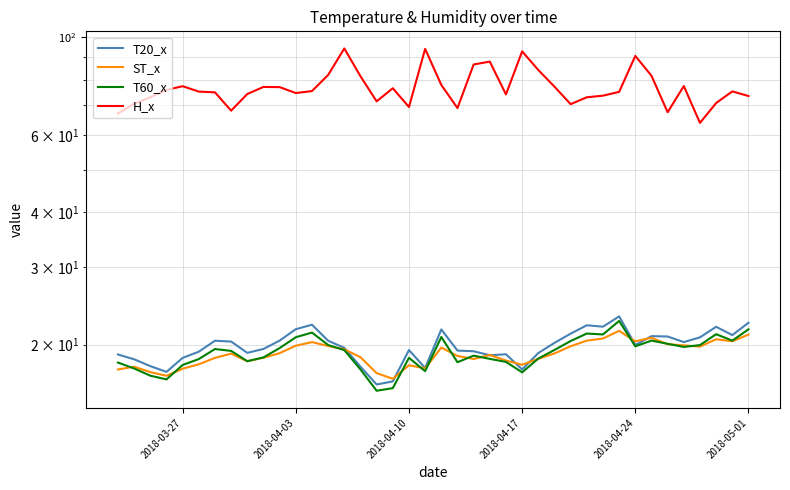

How many series are shown in this chart?

4